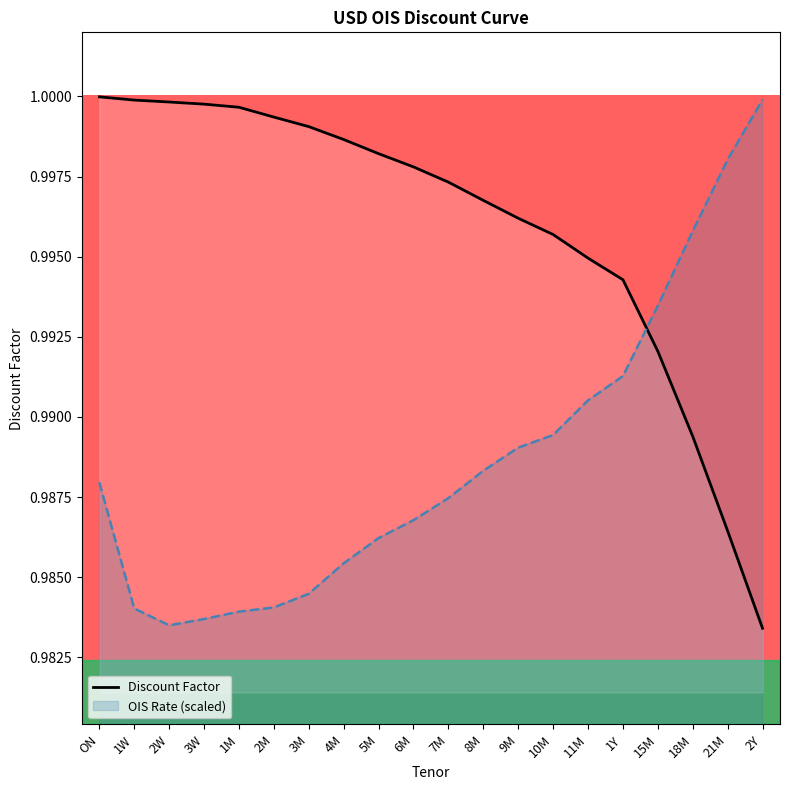

The value of Discount Factor at 18M is 0.7. True or false?

False